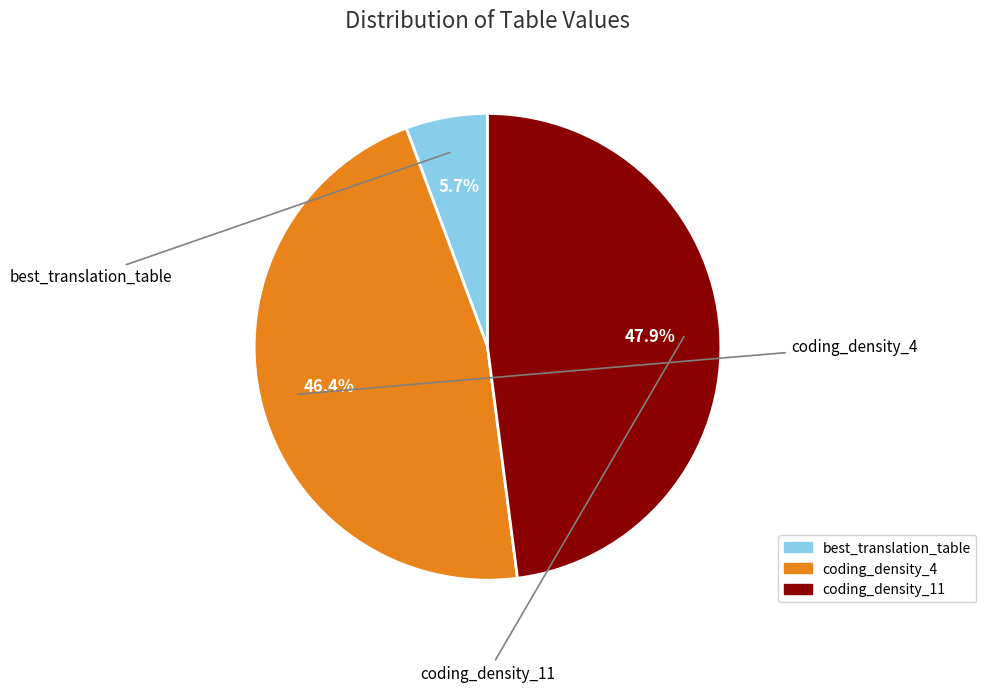

To the nearest percent, what is the difference between the coding_density_4 and coding_density_11 slice percentages?

2%